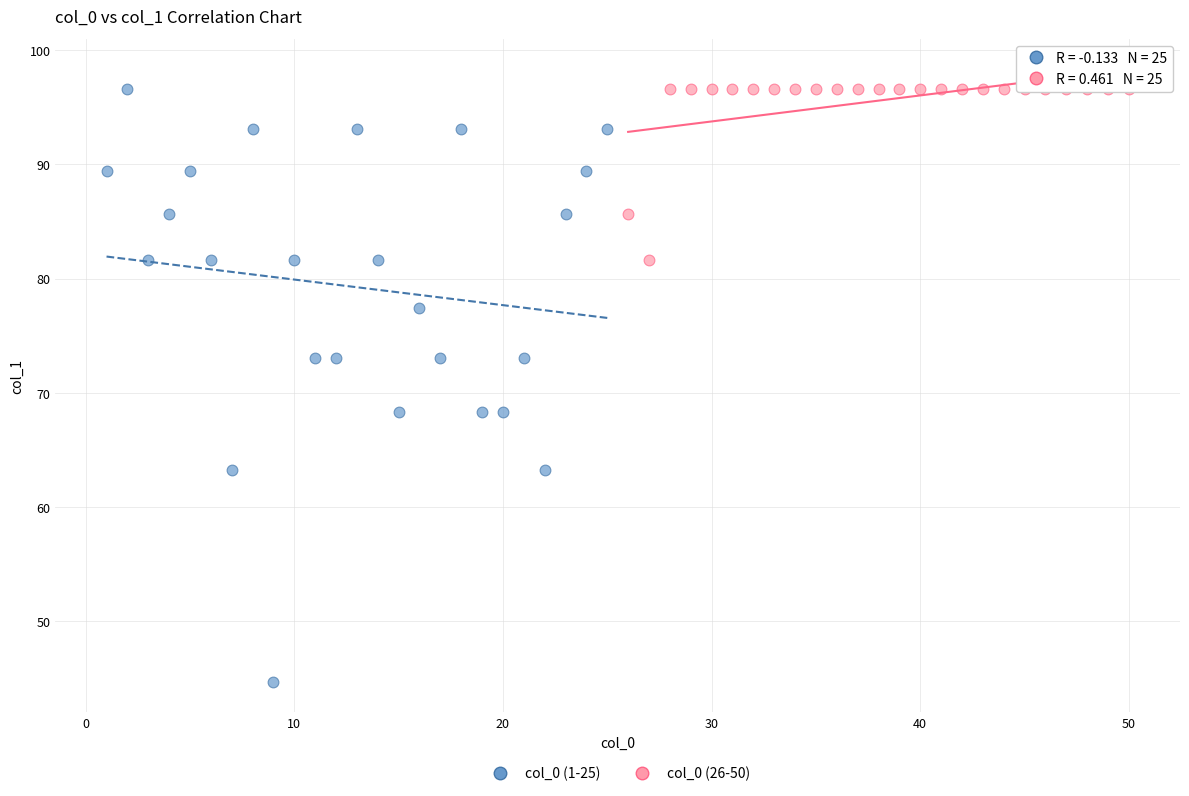

Which series has the largest Y range (max minus min)?

col_0 (1-25)